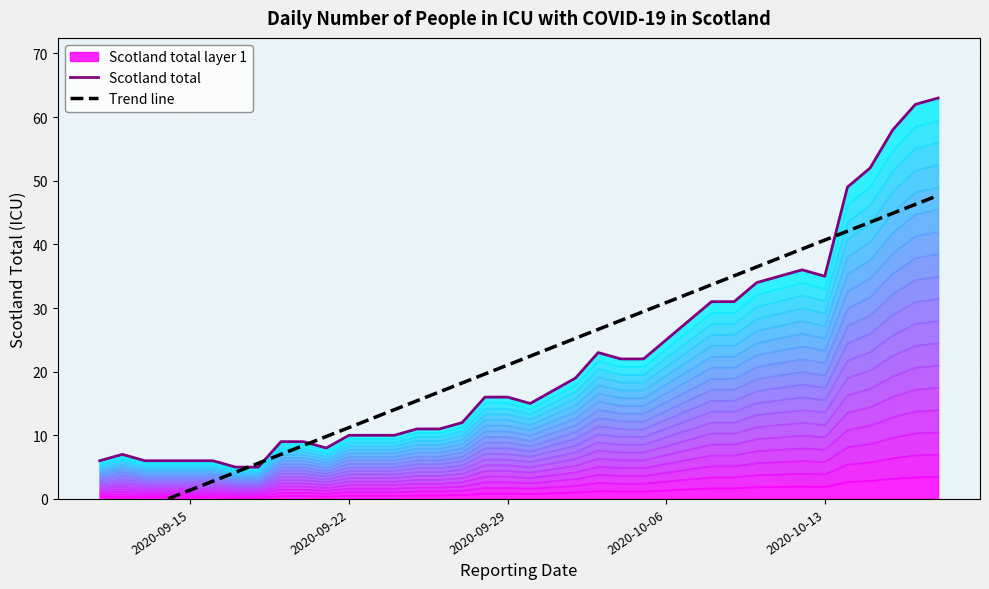

How many values in Trend line are above zero?

34